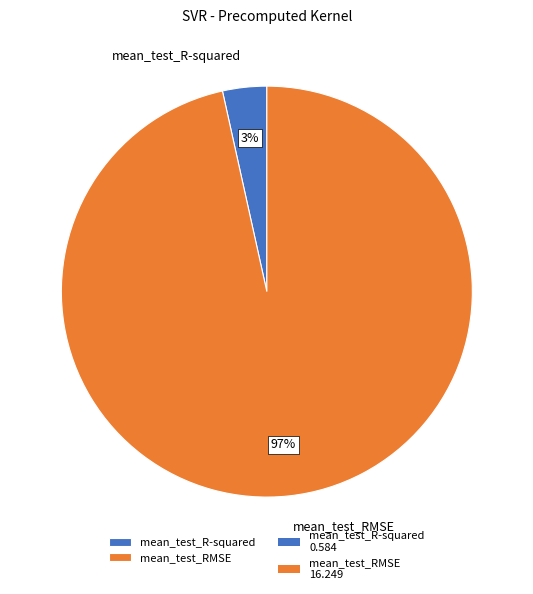

To the nearest percent, what percentage of the pie is mean_test_RMSE?

97%